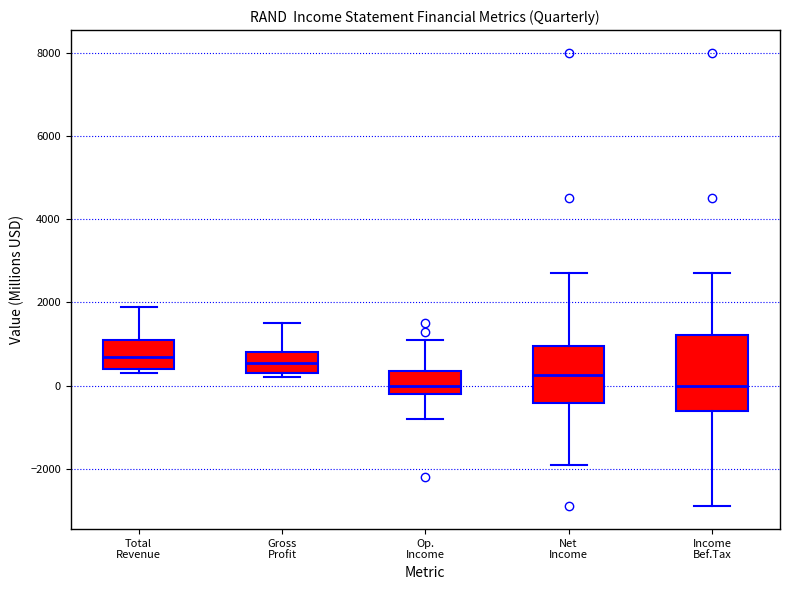

Where does the lower whisker of the box for Op. Income end on the y-axis? The values are not printed on the chart, so give them approximately, as read against the axis.

-800